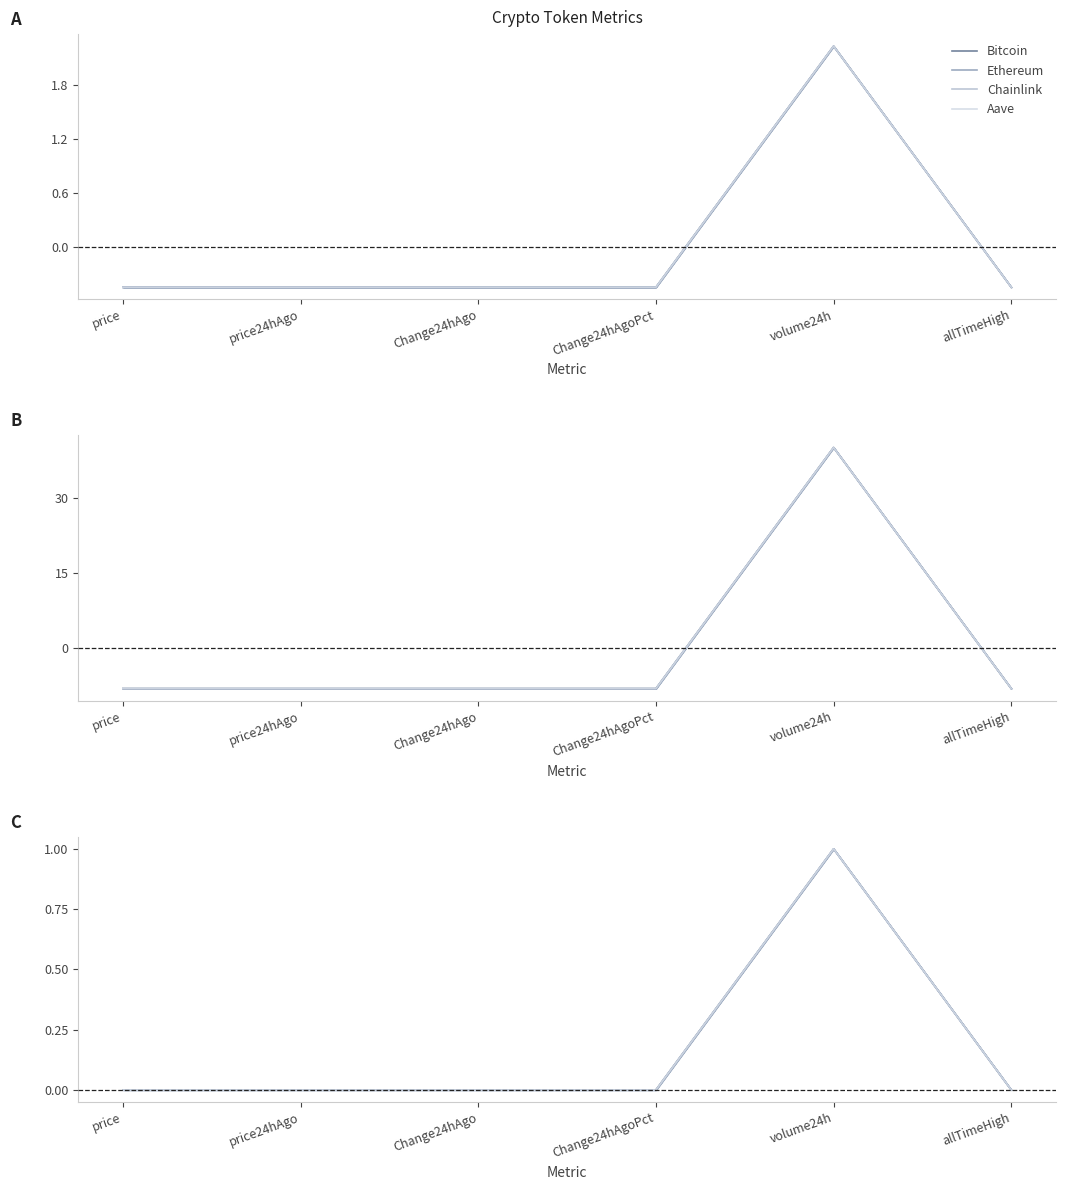

The value of Aave at allTimeHigh is 0.0. True or false?

True